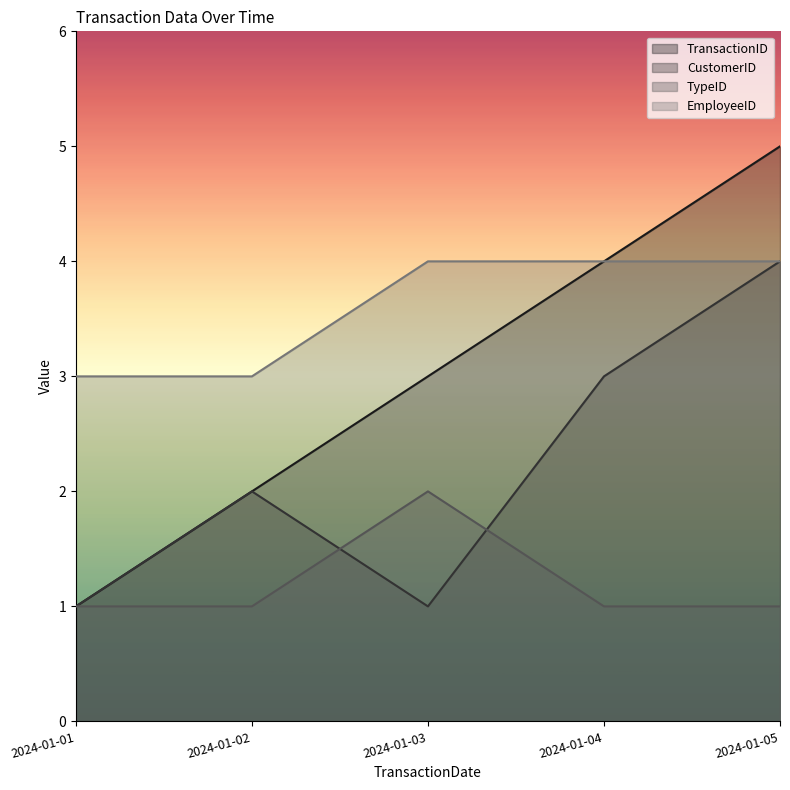

What is the sum of the TransactionID values at 2024-01-02 and 2024-01-03?

5